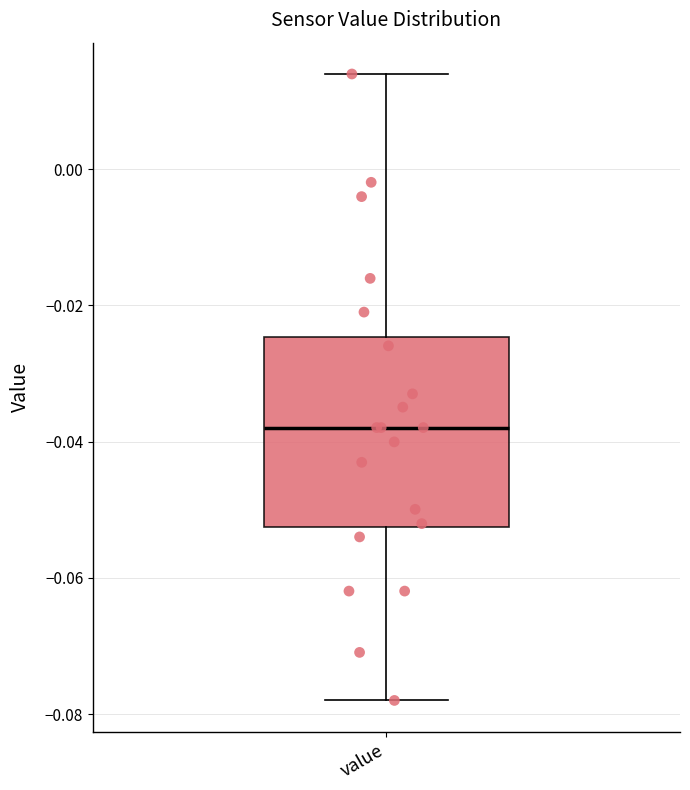

Where is the upper edge of the box for value on the y-axis? The values are not printed on the chart, so give them approximately, as read against the axis.

-0.024